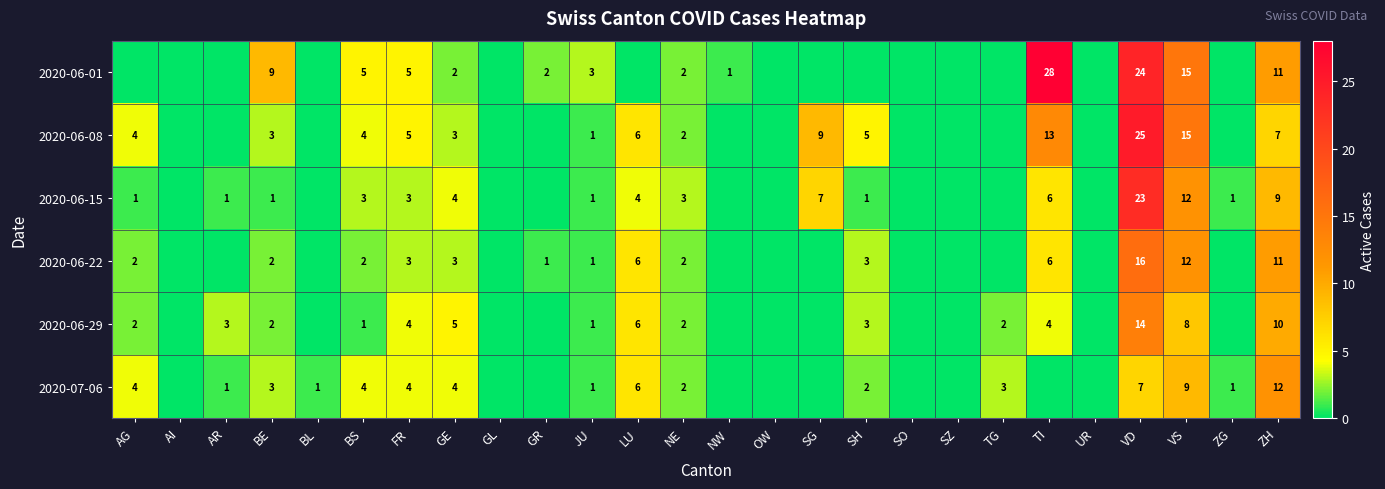

The value of 2020-06-15 at LU is 4. True or false?

True